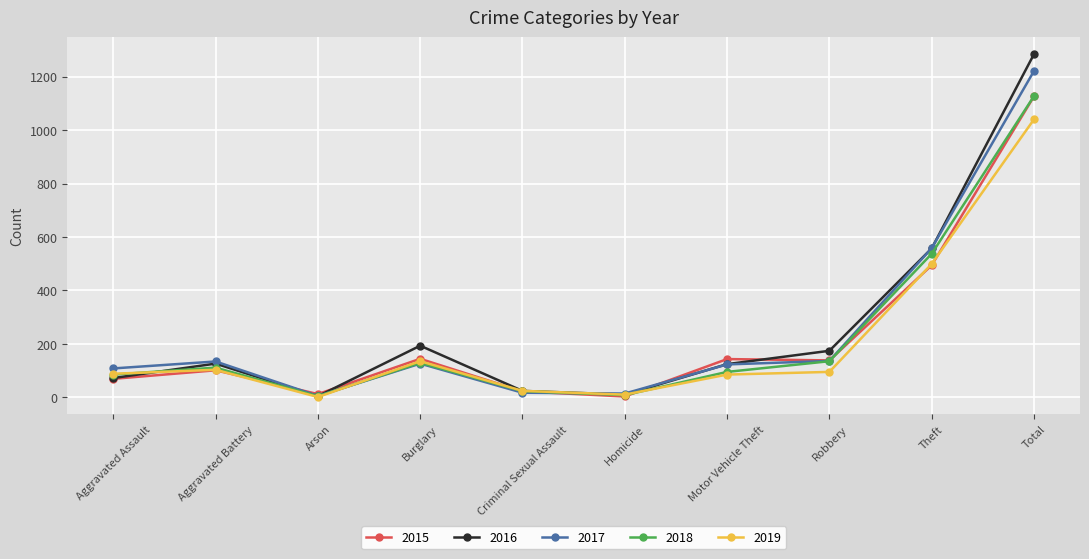

How many interior local valleys does the 2016 series have?

2